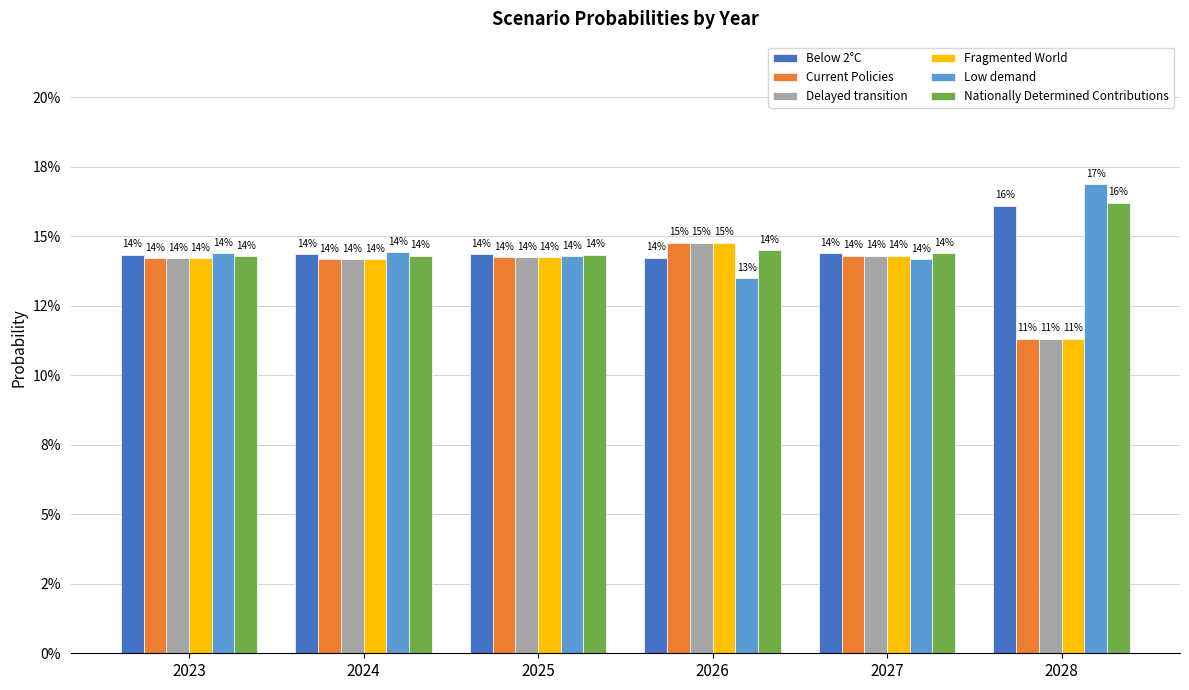

What value does the Current Policies series have at 2028?

0.1